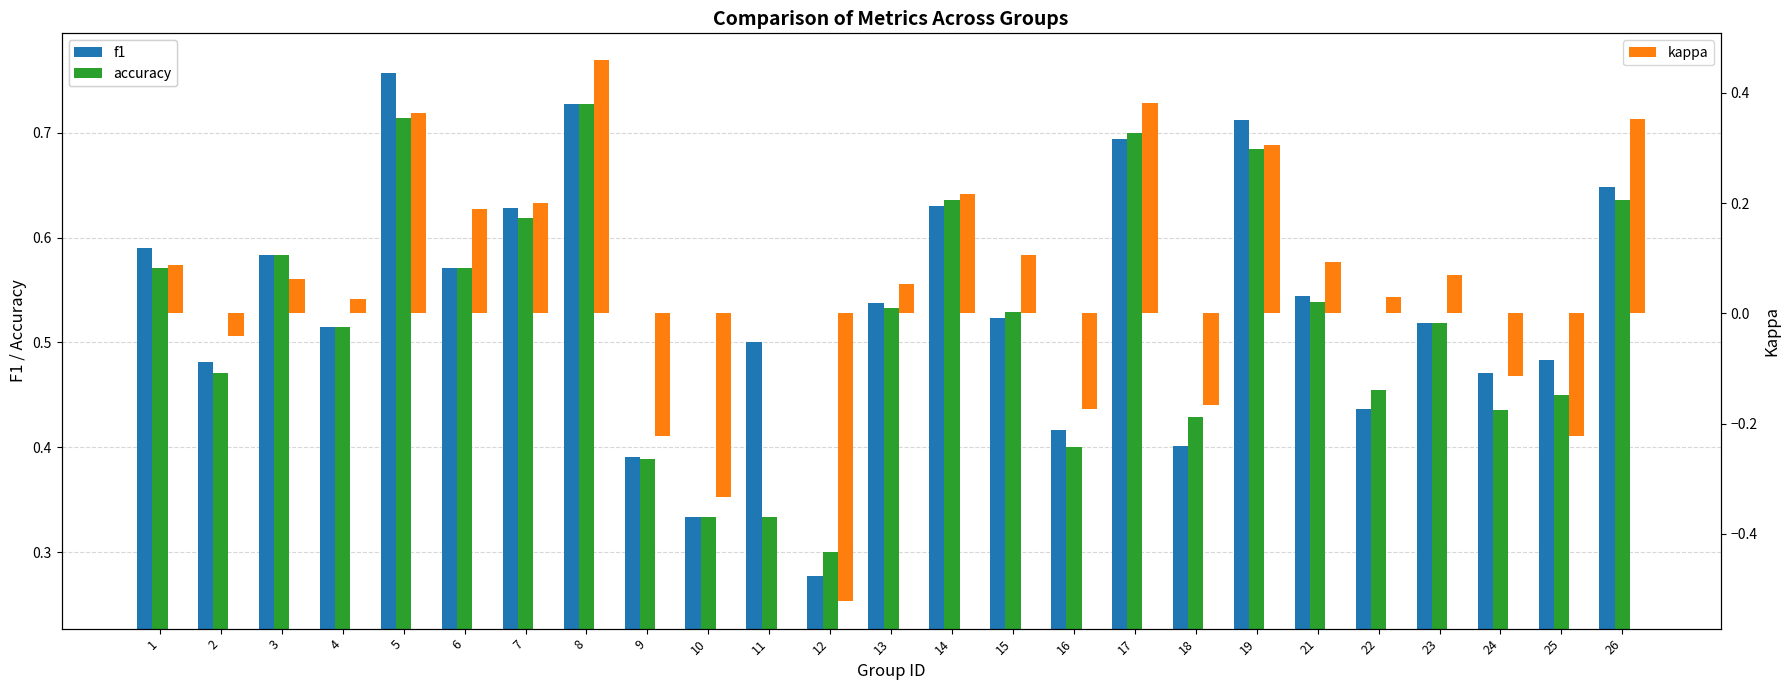

How many data points in kappa are less than 0?

8